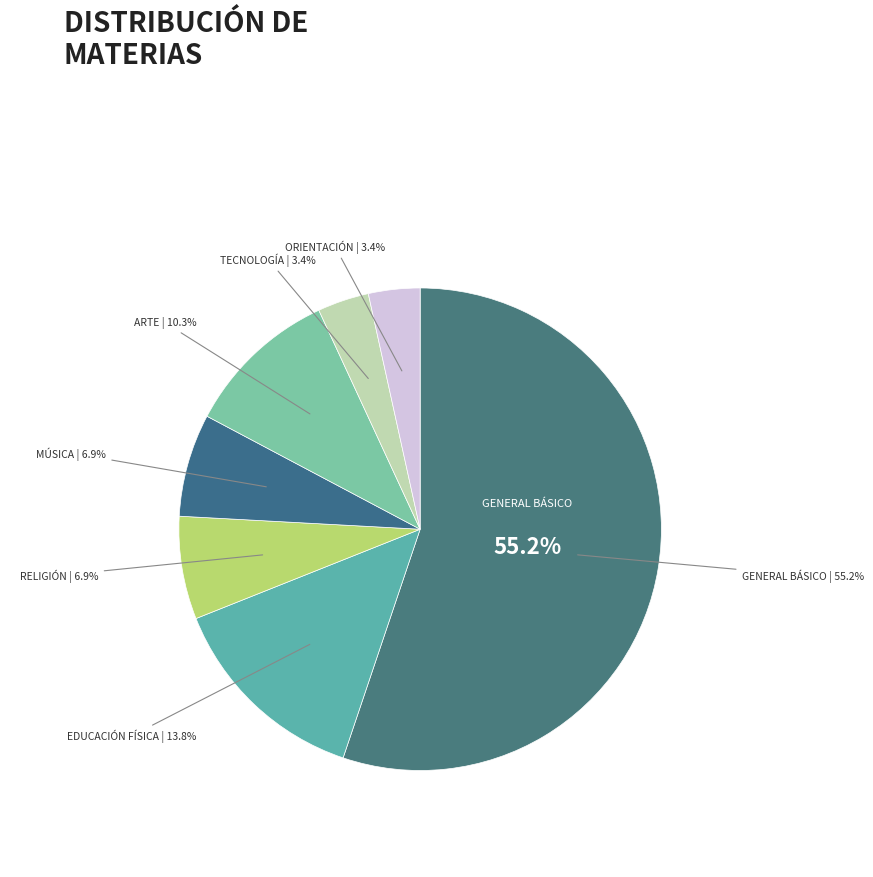

Is there any slice that represents more than half of the pie?

Yes